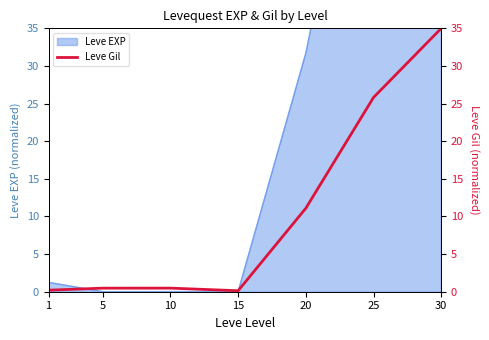

Rank the categories by value from lowest to highest.

15, 1, 5, 10, 20, 25, 30